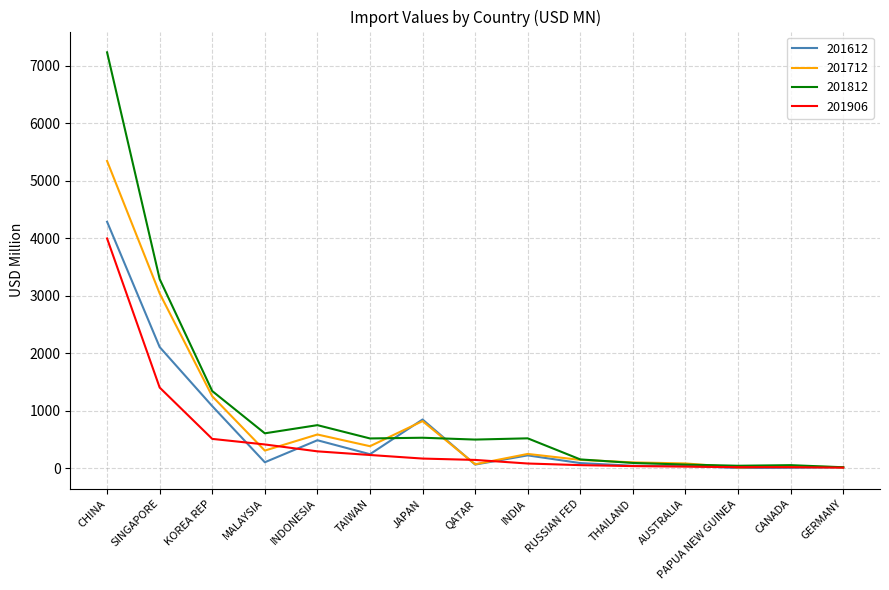

What is the approximate value of 201612 at TAIWAN?

240.1